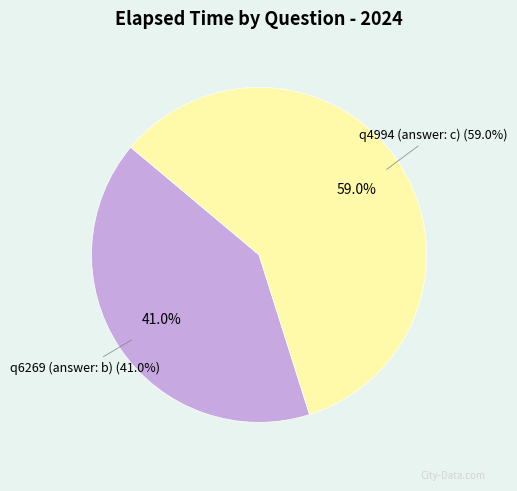

Which category has the biggest portion of the pie?

q4994 (answer: c)